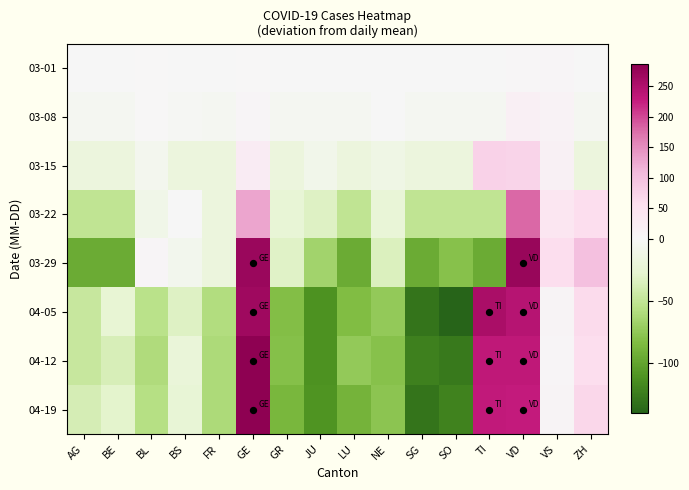

Reading left to right, transcribe all the data shown in this chart.

03-01: AG=-0.9	BE=-0.9	BL=0.1	BS=-0.9	FR=-0.9	GE=2.1	GR=-0.9	JU=-0.9	LU=-0.9	NE=-0.9	SG=-0.9	SO=-0.9	TI=-0.9	VD=3.1	VS=6.1	ZH=-0.9
03-08: AG=-3.4	BE=-3.4	BL=0.6	BS=-2.4	FR=-3.4	GE=5.6	GR=-3.4	JU=-3.4	LU=-3.4	NE=-0.4	SG=-3.4	SO=-3.4	TI=-3.4	VD=18.6	VS=12.6	ZH=-3.4
03-15: AG=-18.2	BE=-18.2	BL=-6.2	BS=-18.2	FR=-18.2	GE=27.8	GR=-18.2	JU=-9.2	LU=-18.2	NE=-12.2	SG=-18.2	SO=-18.2	TI=73.8	VD=71.8	VS=17.8	ZH=-18.2
03-22: AG=-50.4	BE=-50.4	BL=-10.4	BS=-0.4	FR=-18.4	GE=128.6	GR=-23.4	JU=-32.4	LU=-50.4	NE=-22.4	SG=-50.4	SO=-50.4	TI=-50.4	VD=180.6	VS=41.6	ZH=59.6
03-29: AG=-94.2	BE=-94.2	BL=4.8	BS=-7.2	FR=-18.2	GE=270.8	GR=-31.2	JU=-66.2	LU=-94.2	NE=-34.2	SG=-94.2	SO=-79.2	TI=-94.2	VD=272.8	VS=58.8	ZH=99.8
04-05: AG=-46.0	BE=-25.0	BL=-54.0	BS=-32.0	FR=-59.0	GE=266.0	GR=-81.0	JU=-111.0	LU=-83.0	NE=-74.0	SG=-130.0	SO=-140.0	TI=256.0	VD=243.0	VS=7.0	ZH=63.0
04-12: AG=-46.3	BE=-36.3	BL=-59.3	BS=-21.3	FR=-60.3	GE=283.7	GR=-80.3	JU=-111.3	LU=-74.3	NE=-79.3	SG=-122.3	SO=-126.3	TI=233.7	VD=233.7	VS=6.7	ZH=59.7
04-19: AG=-38.2	BE=-29.2	BL=-56.2	BS=-23.2	FR=-61.2	GE=285.8	GR=-87.2	JU=-110.2	LU=-89.2	NE=-77.2	SG=-129.2	SO=-121.2	TI=231.8	VD=227.8	VS=8.8	ZH=68.8